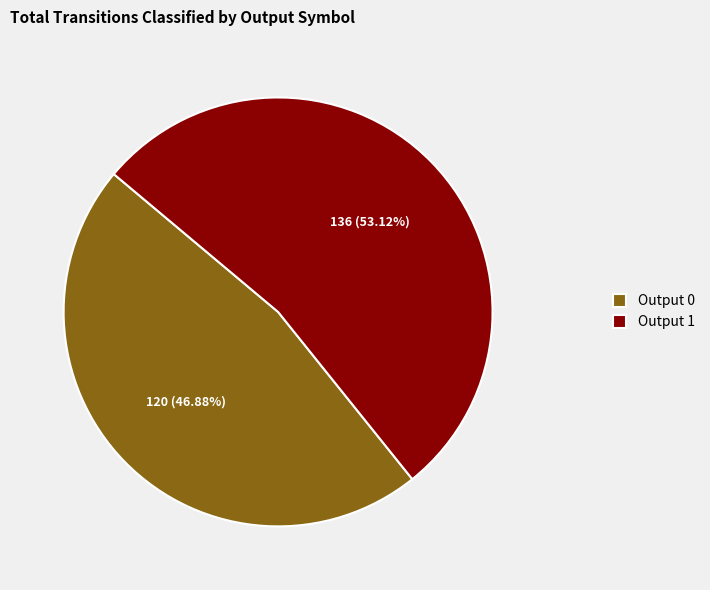

Which category has the biggest portion of the pie?

Output 1